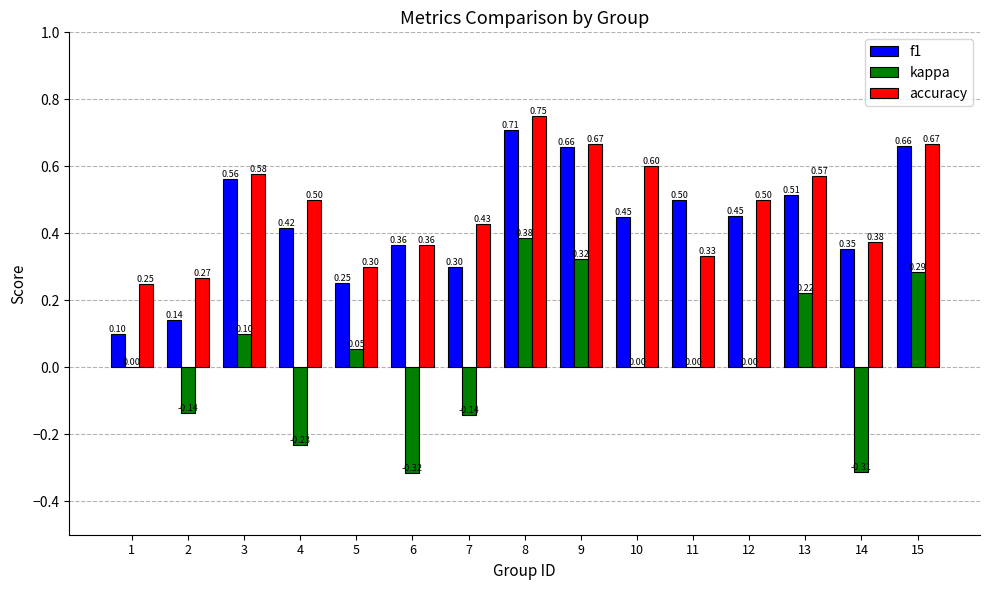

What are all the series names shown in the legend?

f1, kappa, accuracy